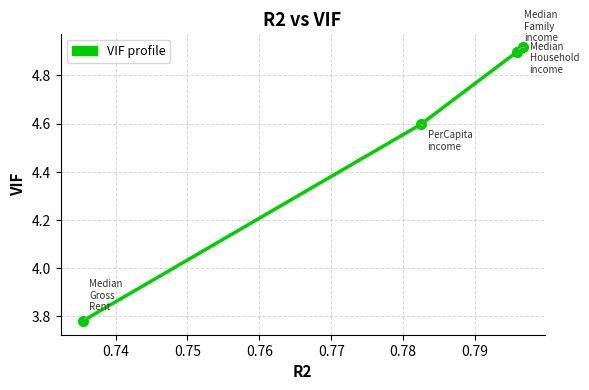

What is the sum of all values?

18.2